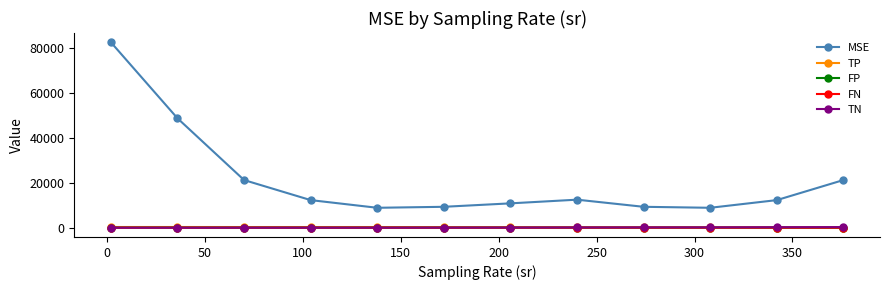

Which series has the widest spread of values?

MSE